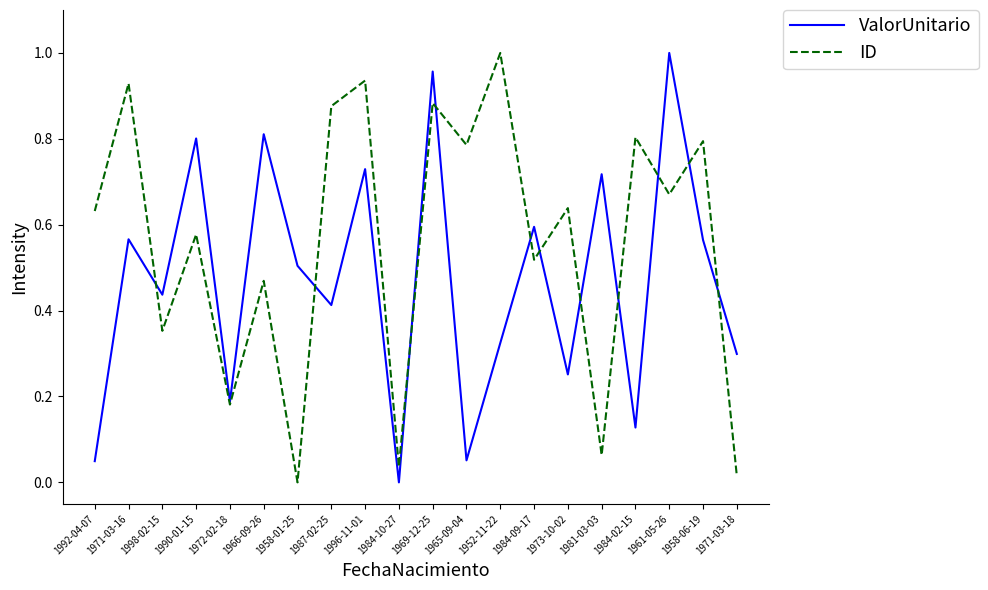

List the series in order of their overall mean, highest first.

ID, ValorUnitario